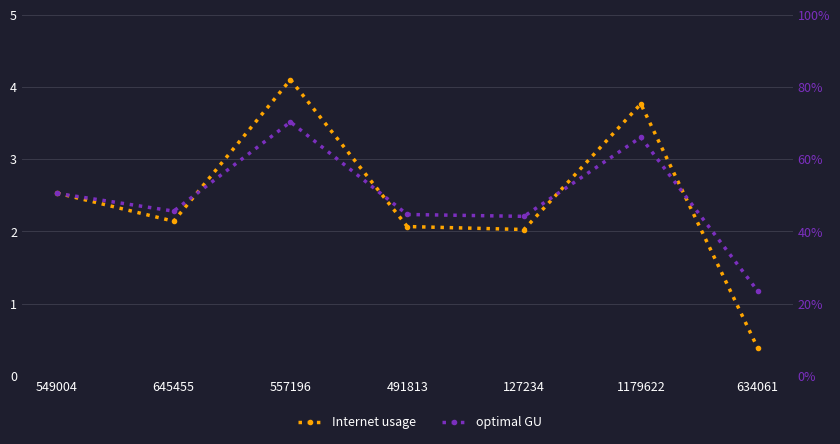

How many interior local valleys does the optimal GU series have?

2